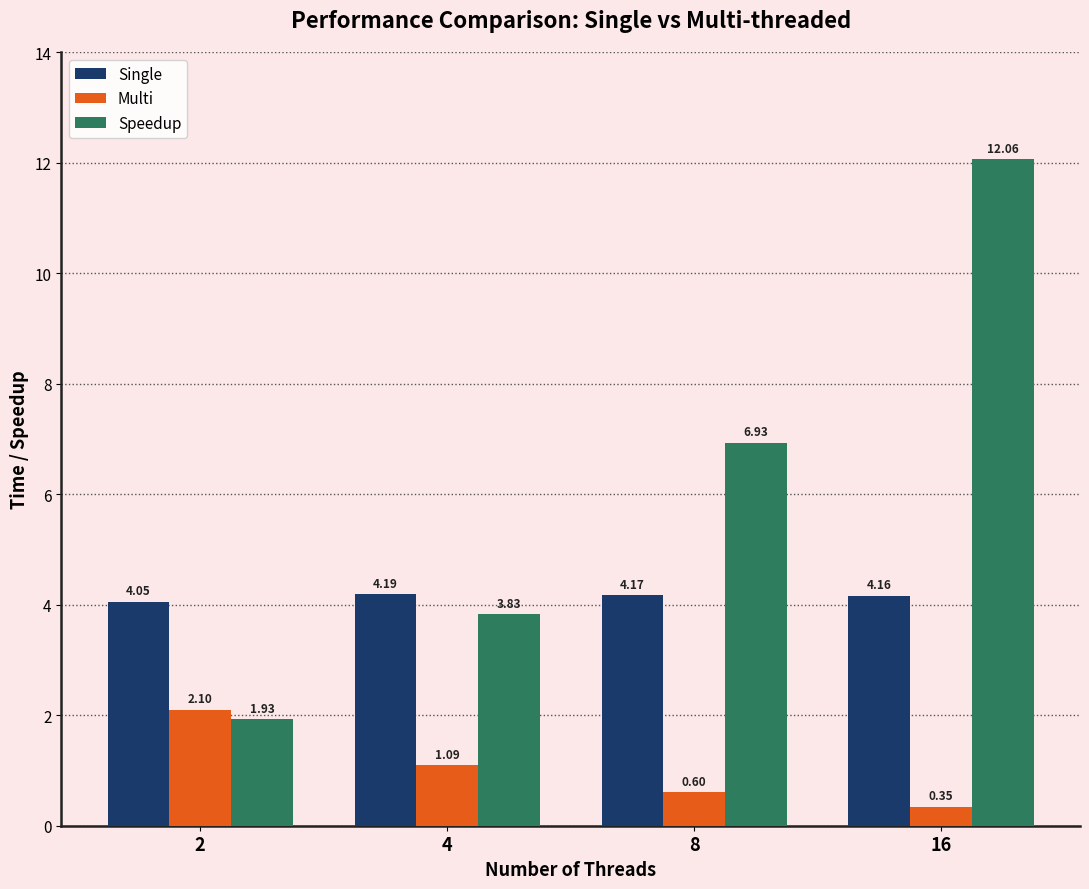

Is the value of Single at 8 greater than the value of Multi at 8?

Yes